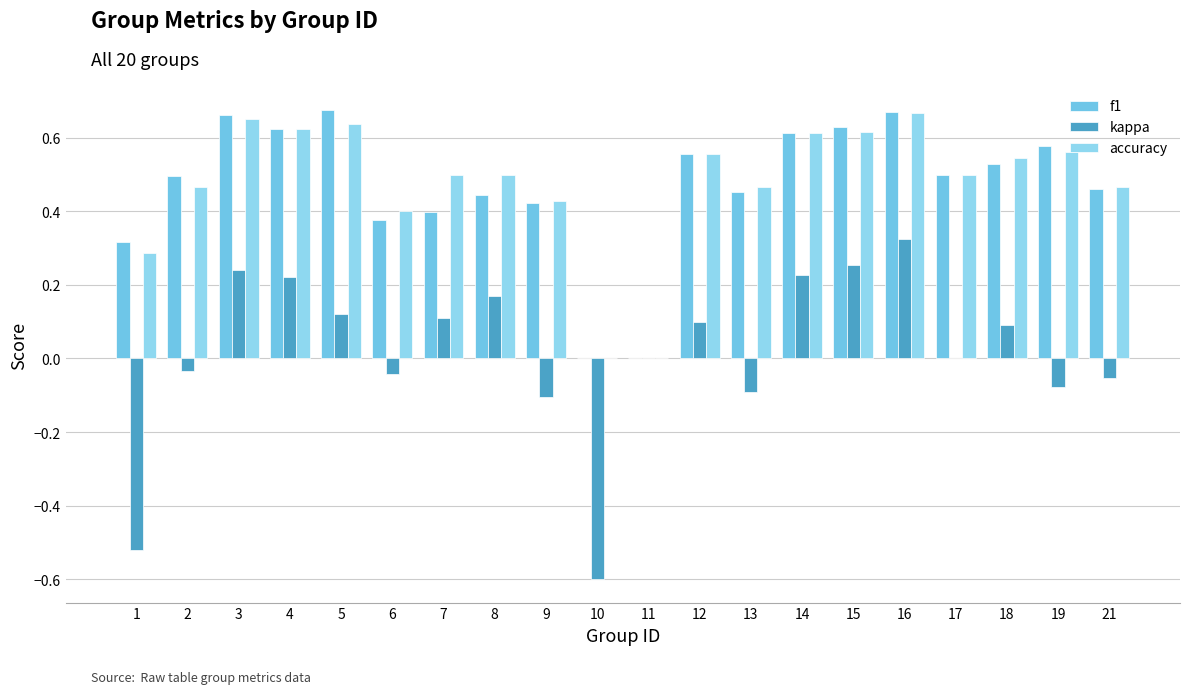

How many groups of bars are there?

20